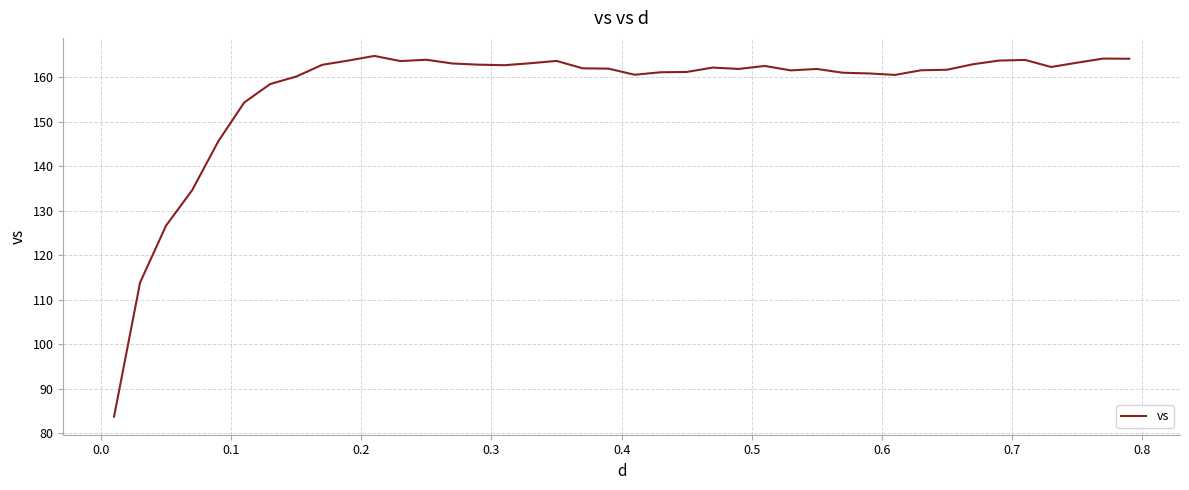

What is the minimum value shown in the chart?

83.7